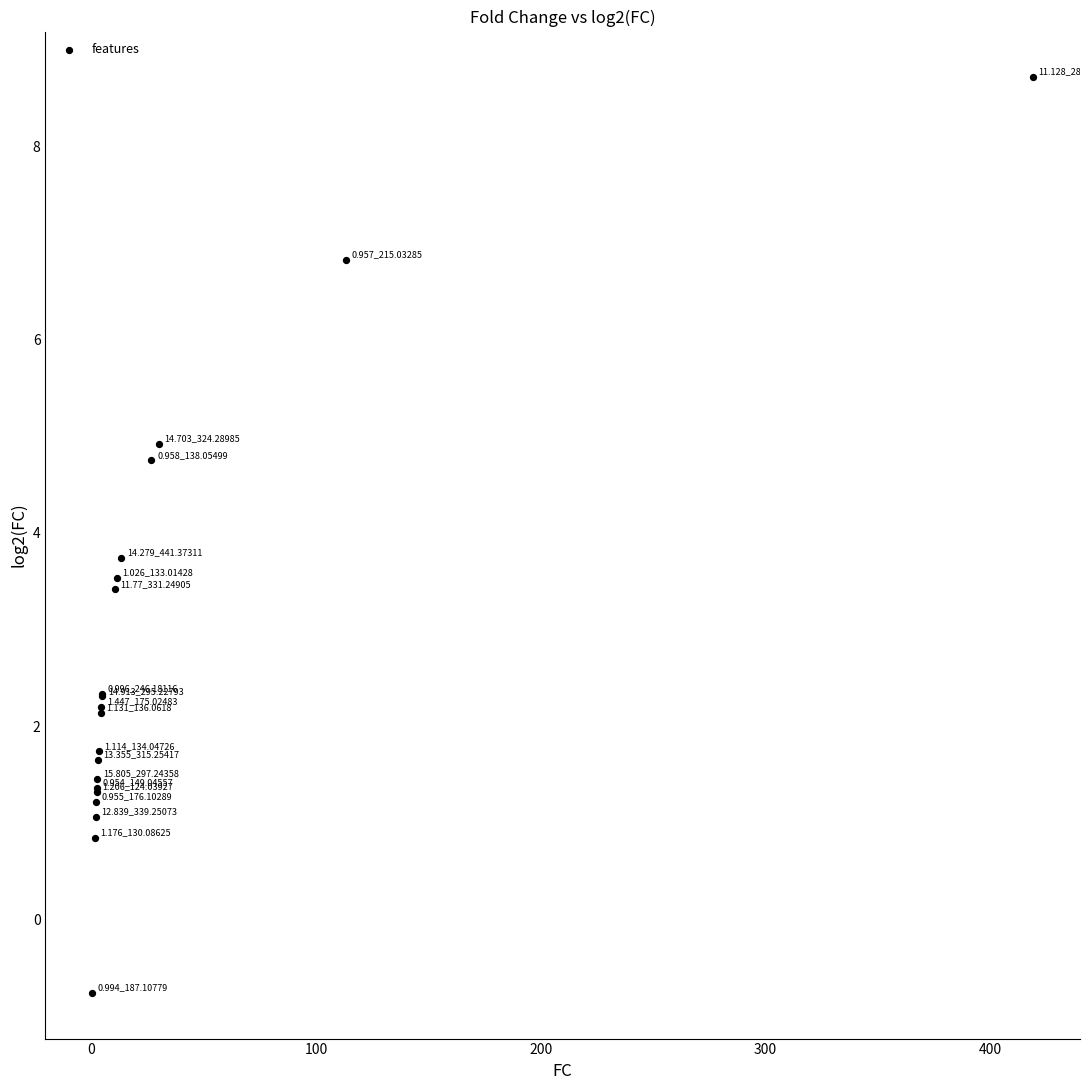

What Y value in the scatter plot is closest to 3?

3.4